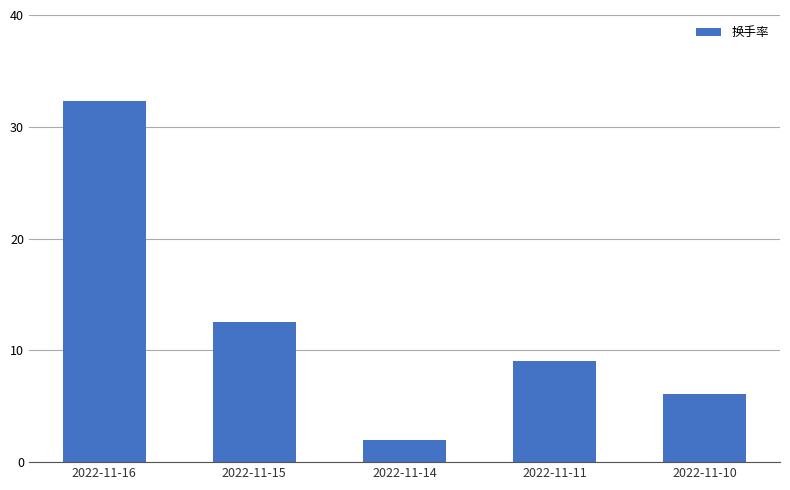

Which has a higher value, 2022-11-16 or 2022-11-10?

2022-11-16